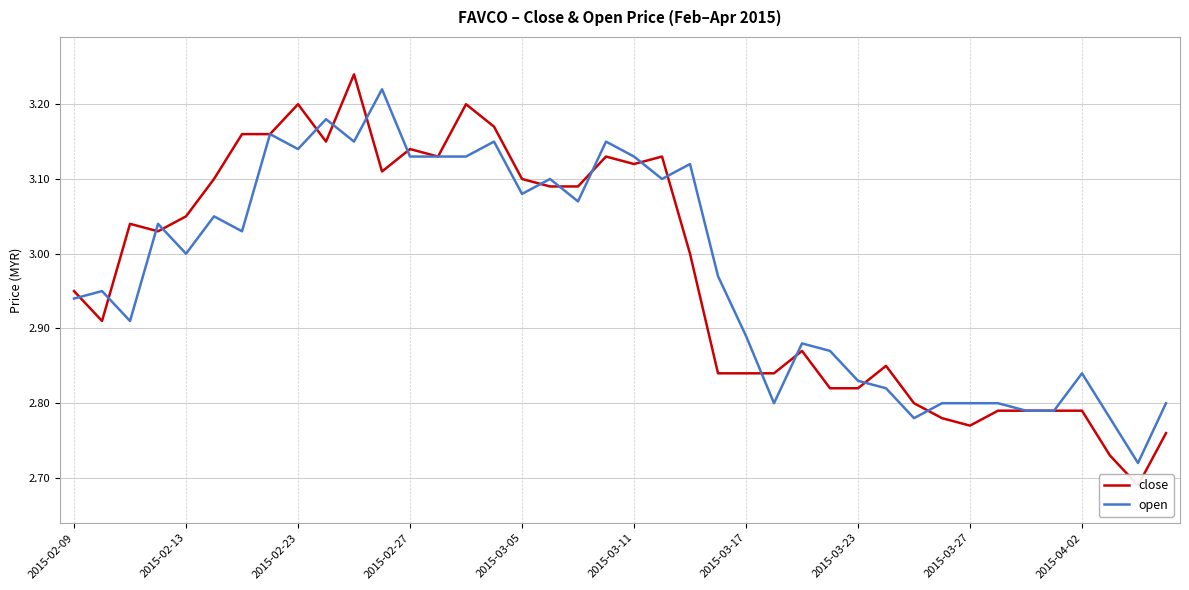

Is it true that open equals 5.1 at 2015-02-09?

False